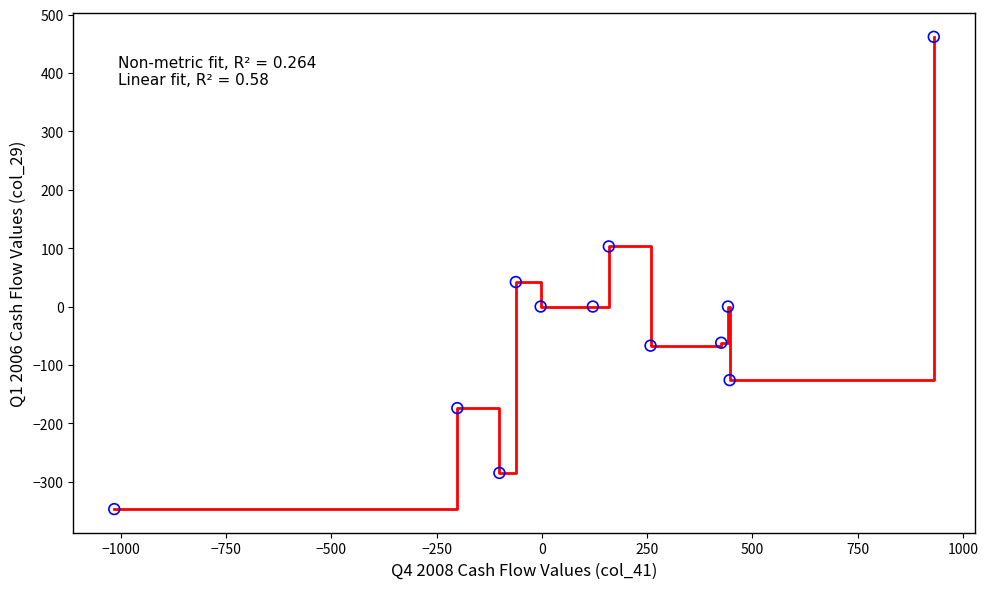

What is the greatest value displayed?

462